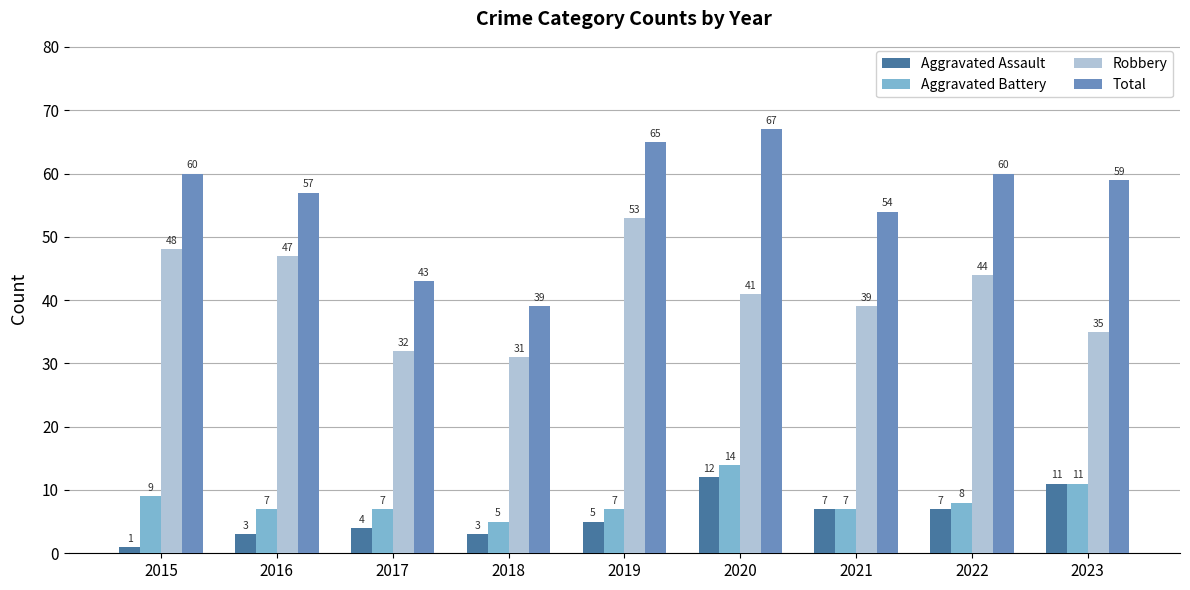

What are all the series names shown in the legend?

Aggravated Assault, Aggravated Battery, Robbery, Total